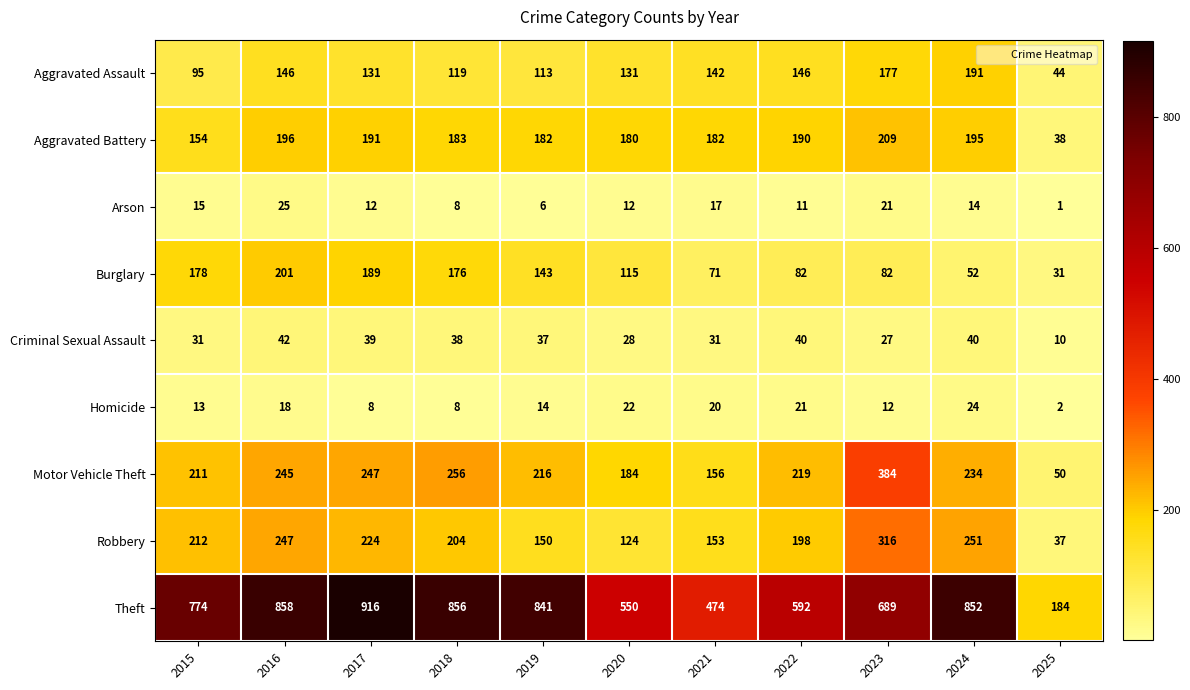

Rank the series at 2017 from highest to lowest value.

Theft, Motor Vehicle Theft, Robbery, Aggravated Battery, Burglary, Aggravated Assault, Criminal Sexual Assault, Arson, Homicide